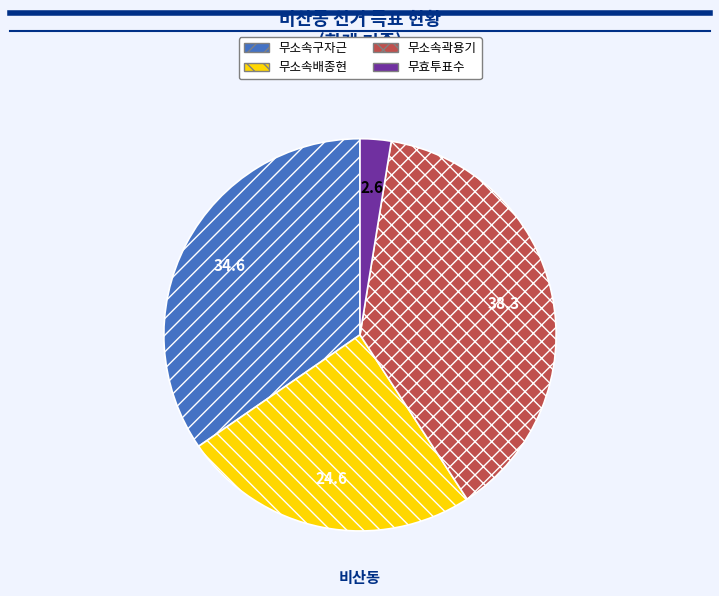

True or false: 무소속구자근 accounts for 35% of the total.

True